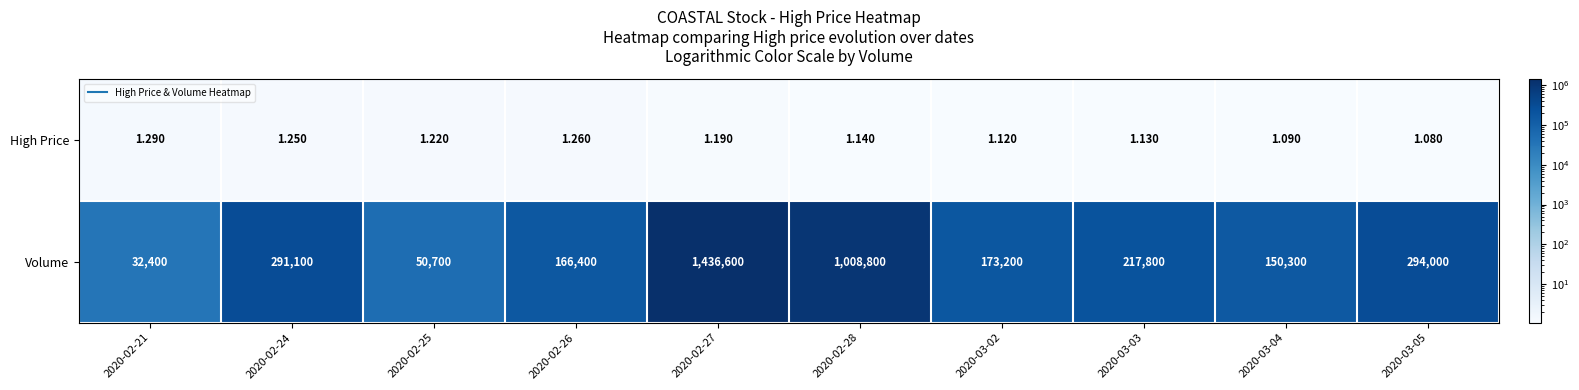

How many series are shown in this chart?

2